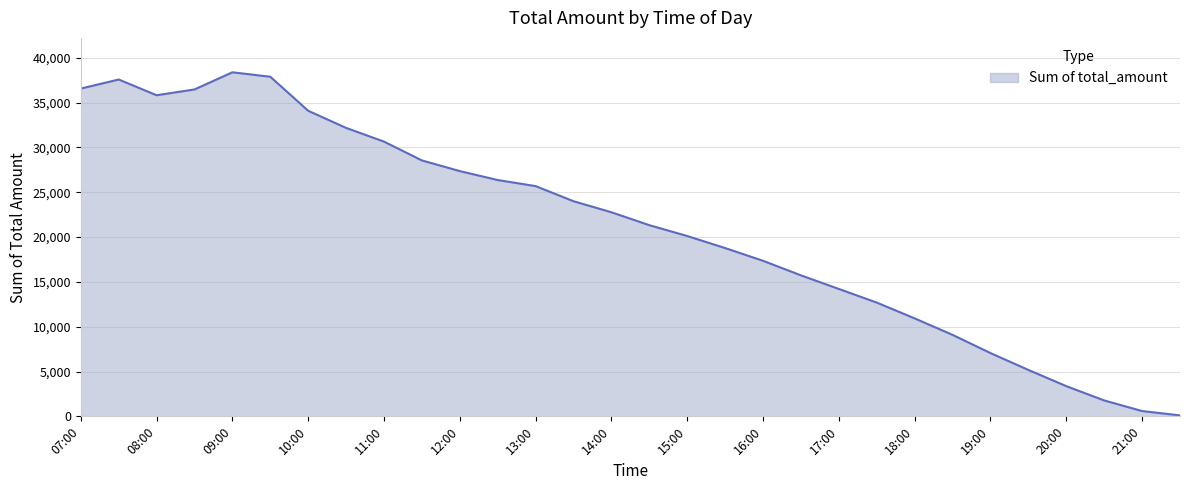

Does the chart have visible grid lines?

Yes